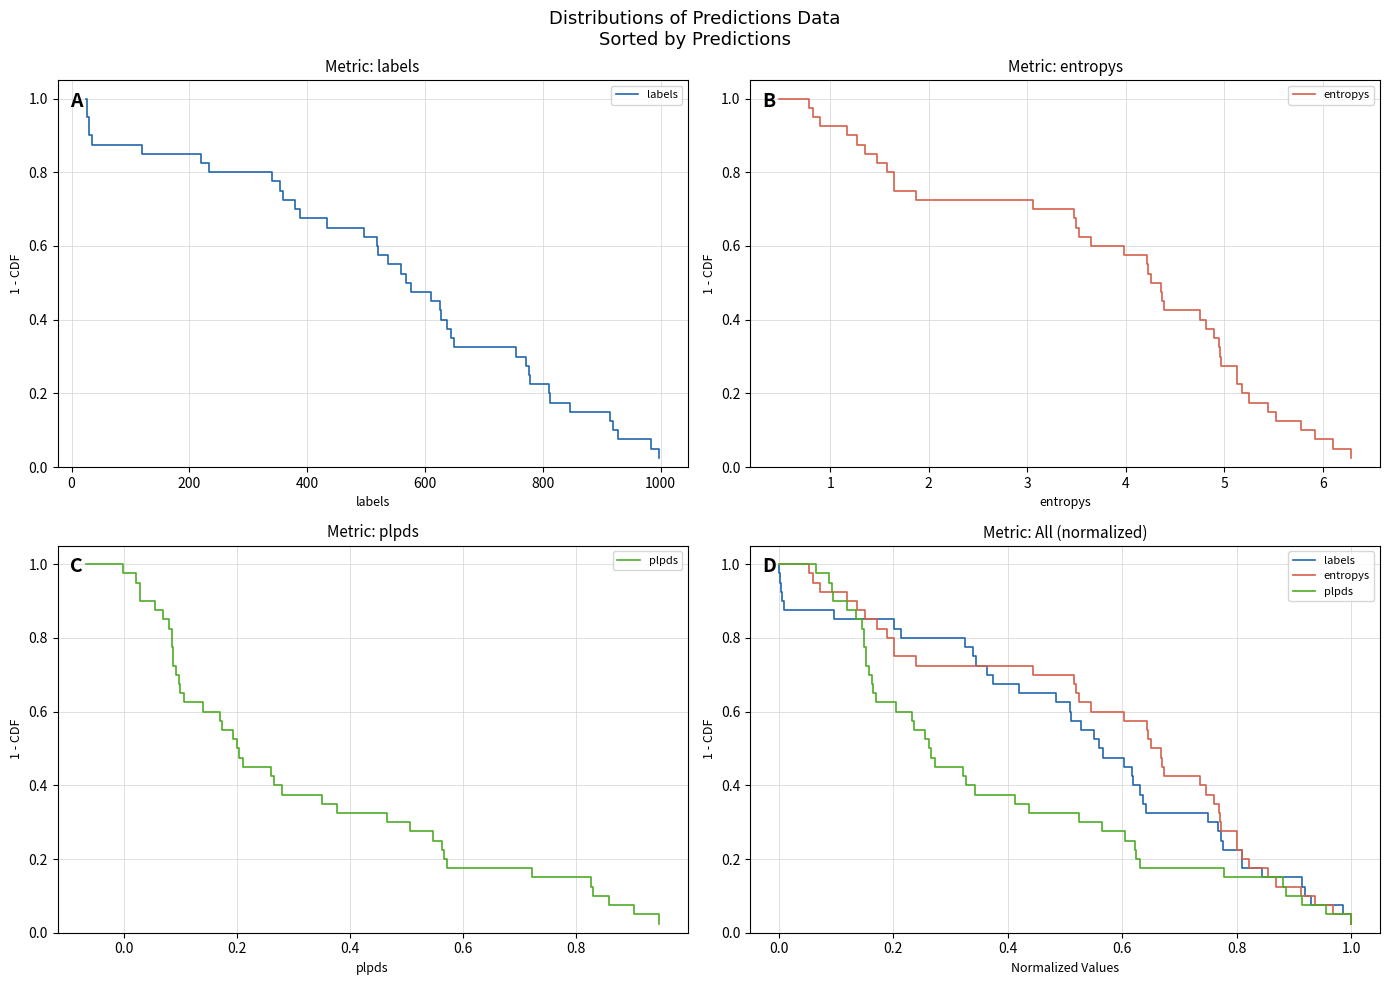

Which series has the widest spread of values?

labels